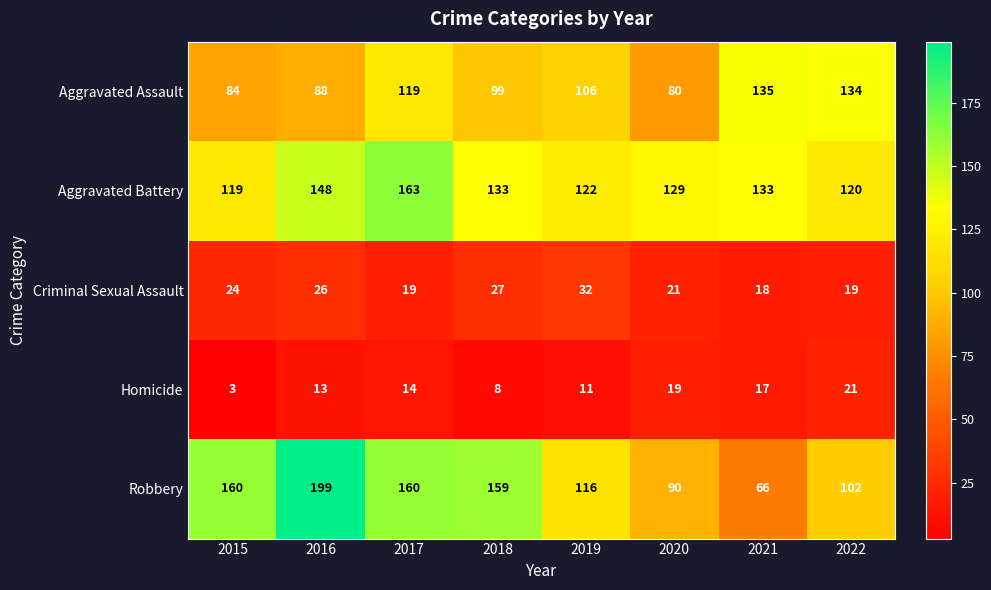

What is the difference between the Criminal Sexual Assault values at 2019 and 2016?

6